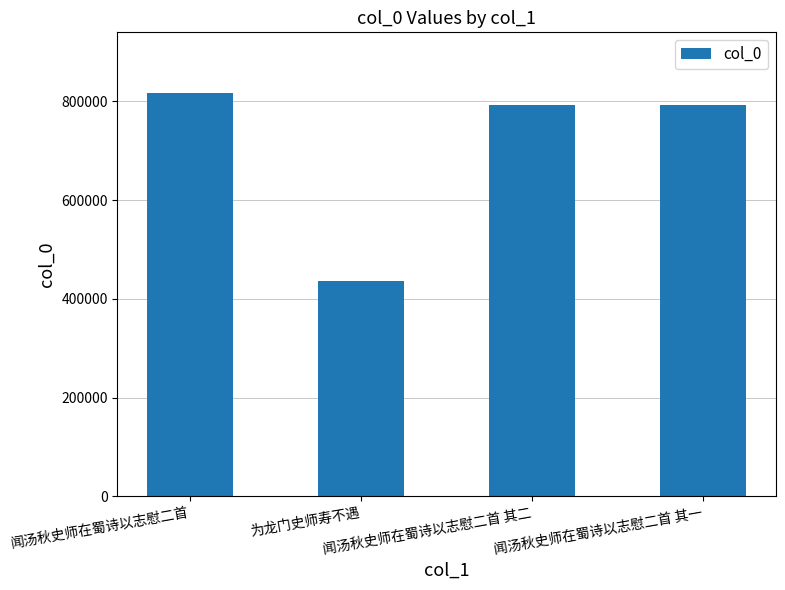

What is the smallest value displayed?

436231